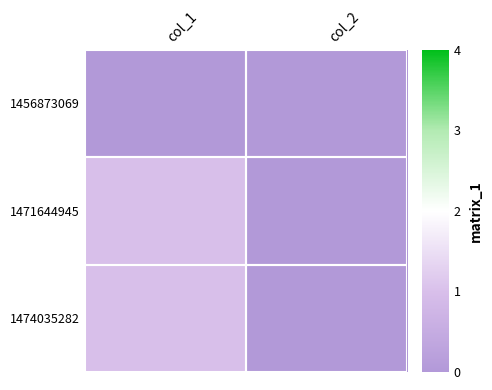

How many categories are shown in the chart?

2